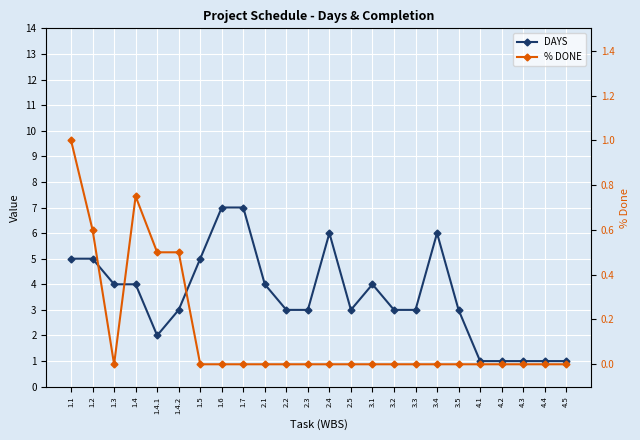

What is the lowest value of the DAYS series?

1.0